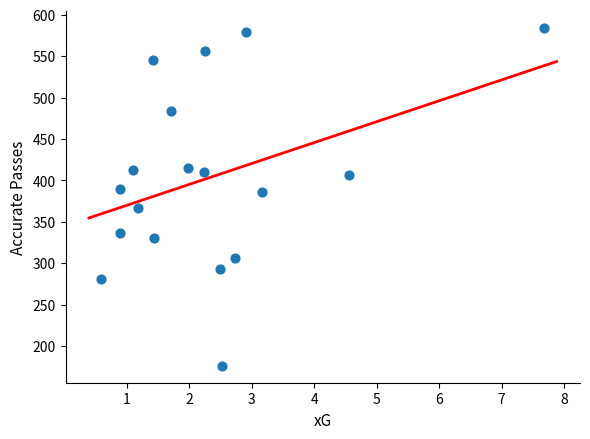

What is the range of Y values (max minus min)?

408